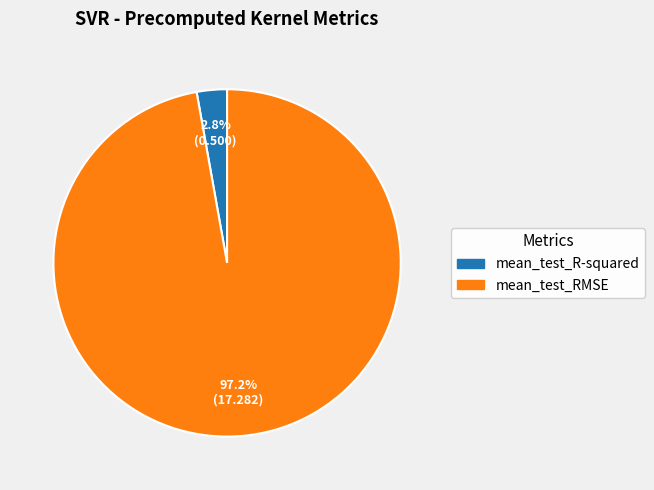

Which has a higher value, mean_test_R-squared or mean_test_RMSE?

mean_test_RMSE